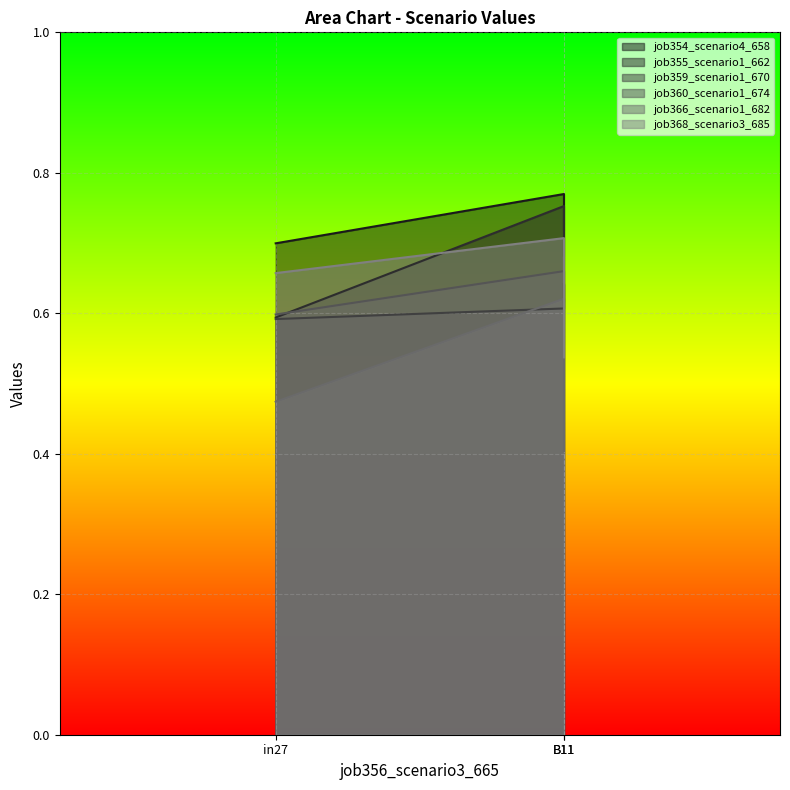

Which series has the widest spread of values?

job366_scenario1_682